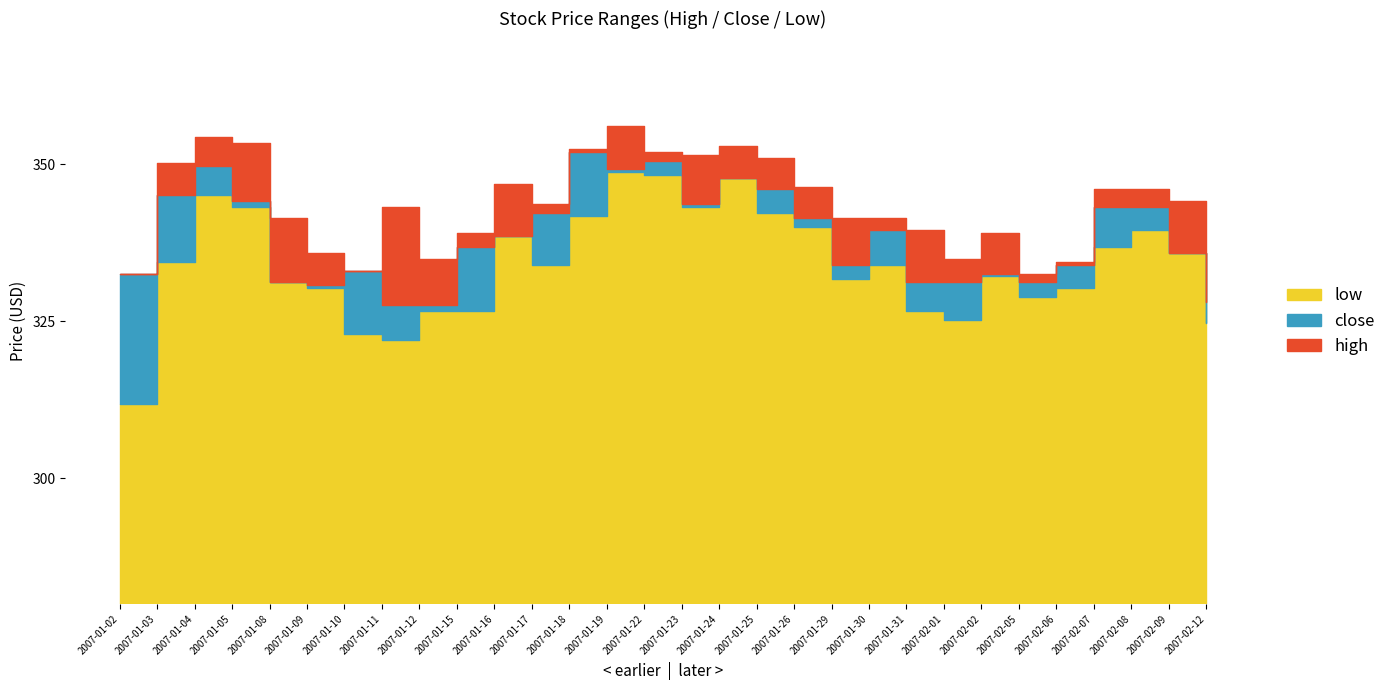

What is the total value across all series at 2007-02-06?

998.7